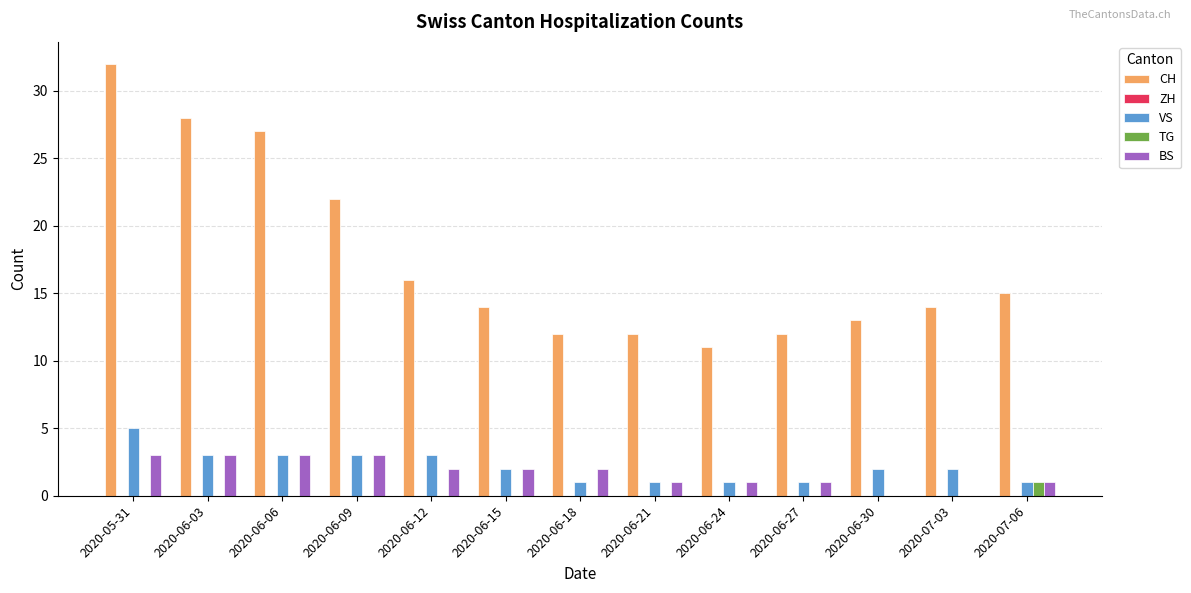

Which series has the largest total across all categories?

CH